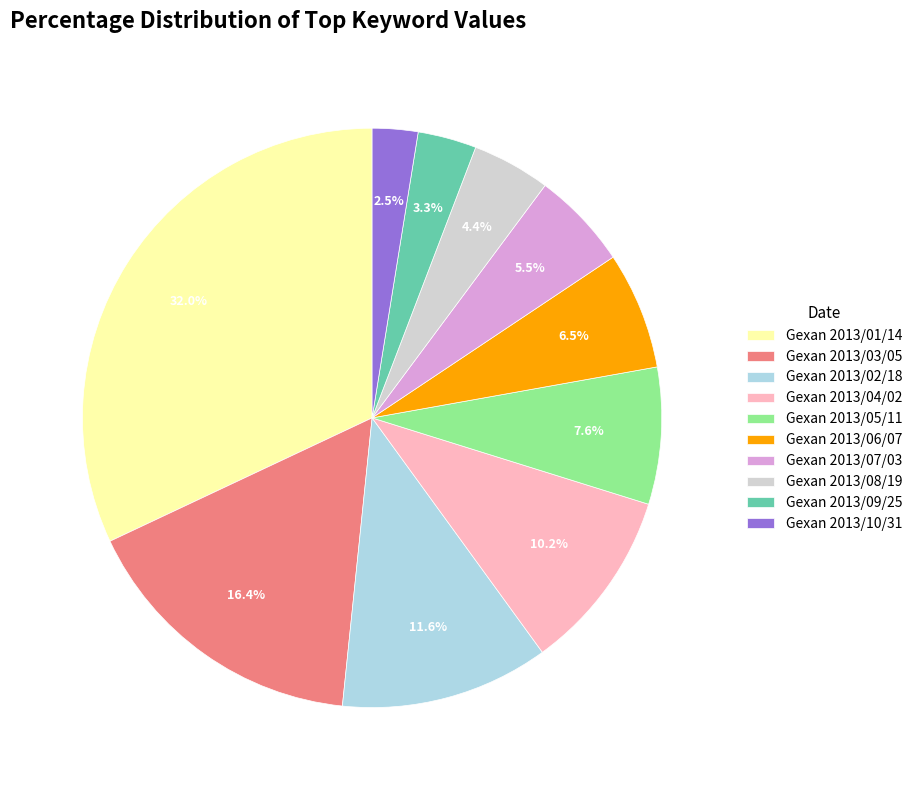

How many slices are in this pie chart?

10